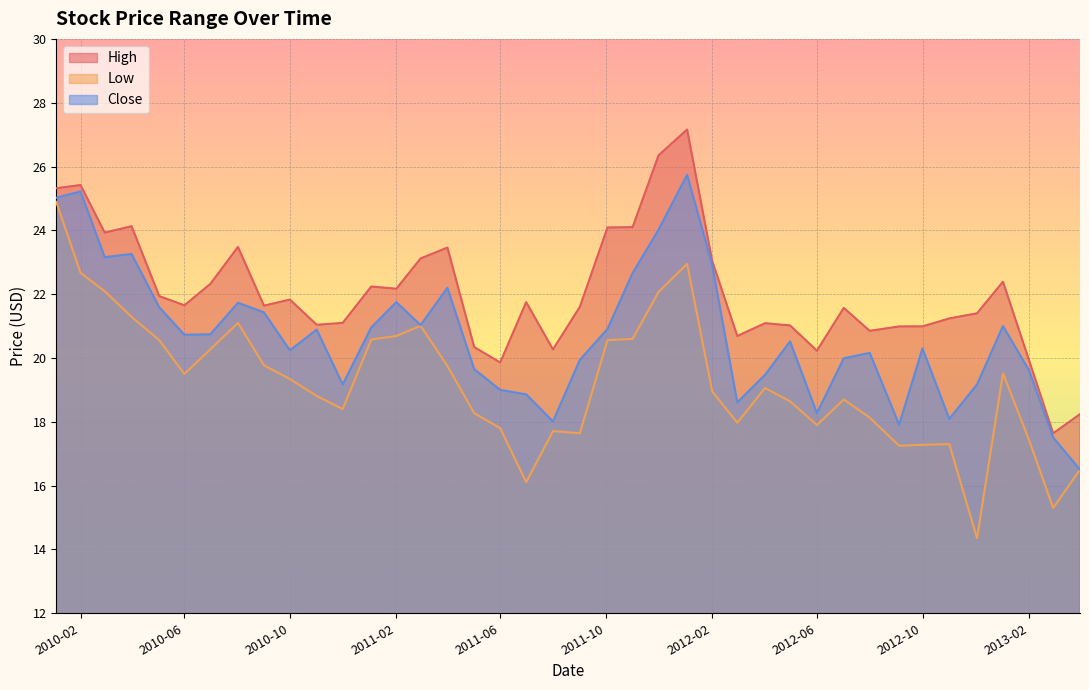

At which label does Close reach its minimum?

2013-04-01